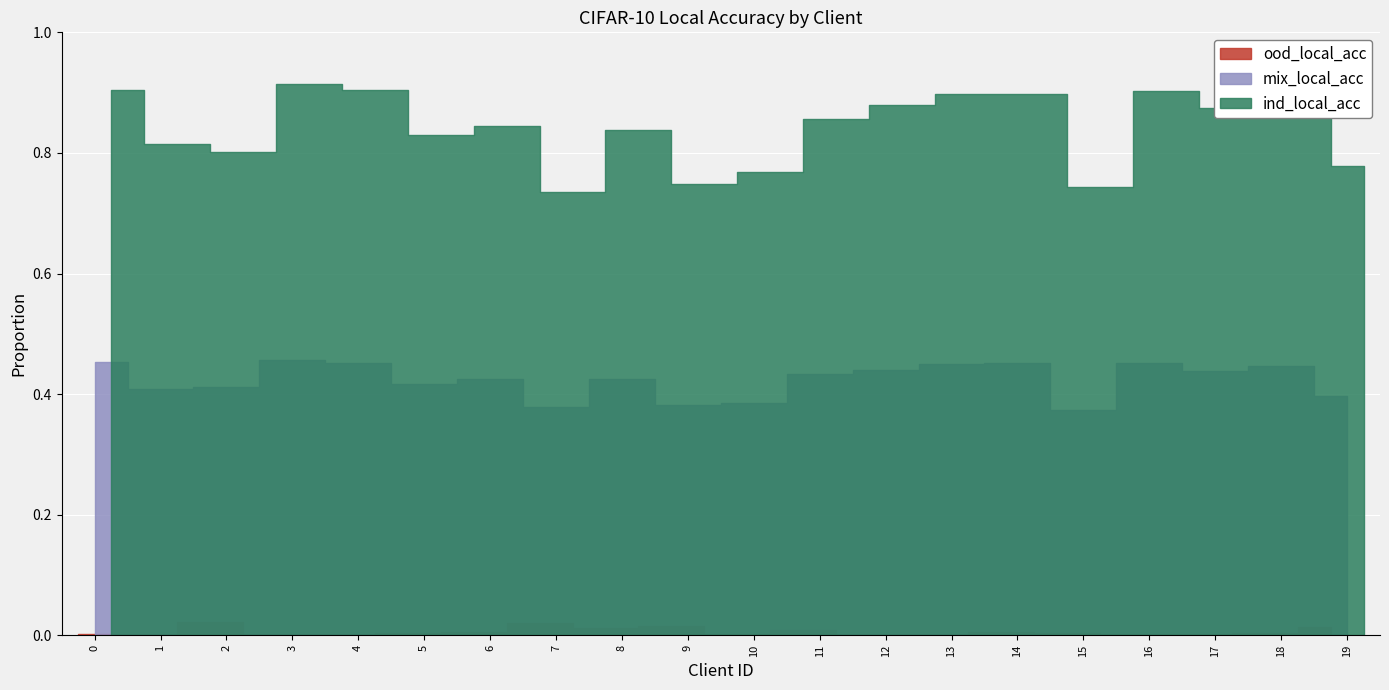

Reading right to left, what are all the values shown in this chart?

ood_local_acc: 0.0	0.0	0.0	0.0	0.0	0.0	0.0	0.0	0.0	0.0	0.0	0.0	0.0	0.0	0.0	0.0	0.0	0.0	0.0	0.0
mix_local_acc: 0.4	0.4	0.4	0.5	0.4	0.5	0.4	0.4	0.4	0.4	0.4	0.4	0.4	0.4	0.4	0.5	0.5	0.4	0.4	0.5
ind_local_acc: 0.8	0.9	0.9	0.9	0.7	0.9	0.9	0.9	0.9	0.8	0.7	0.8	0.7	0.8	0.8	0.9	0.9	0.8	0.8	0.9